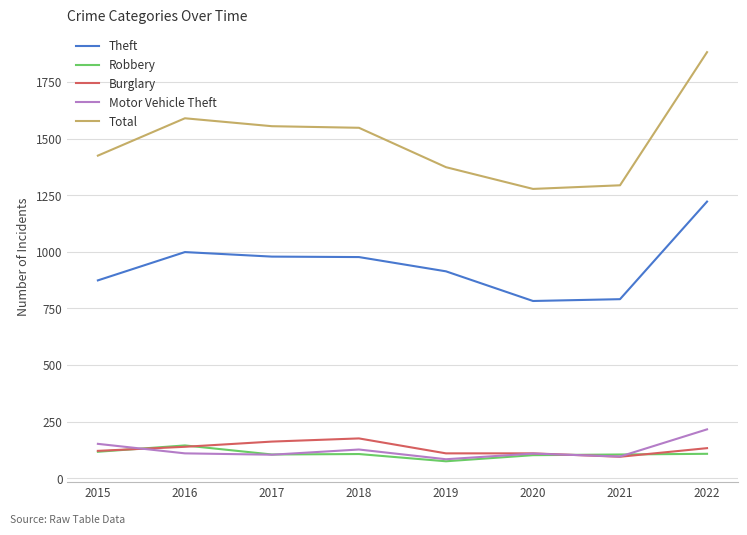

True or false: Motor Vehicle Theft and Total cross at least once.

False